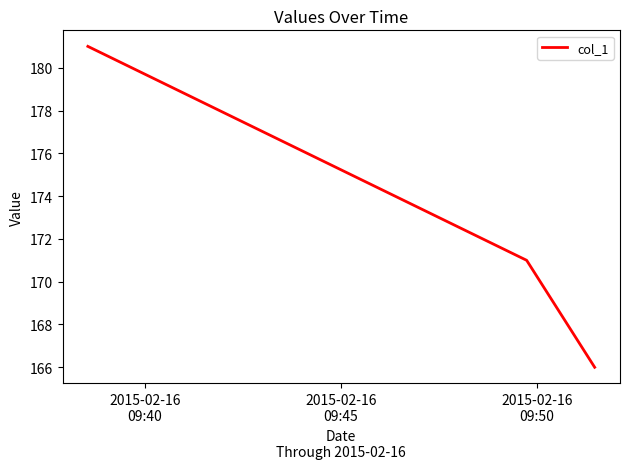

Count the number of data series in this chart.

1